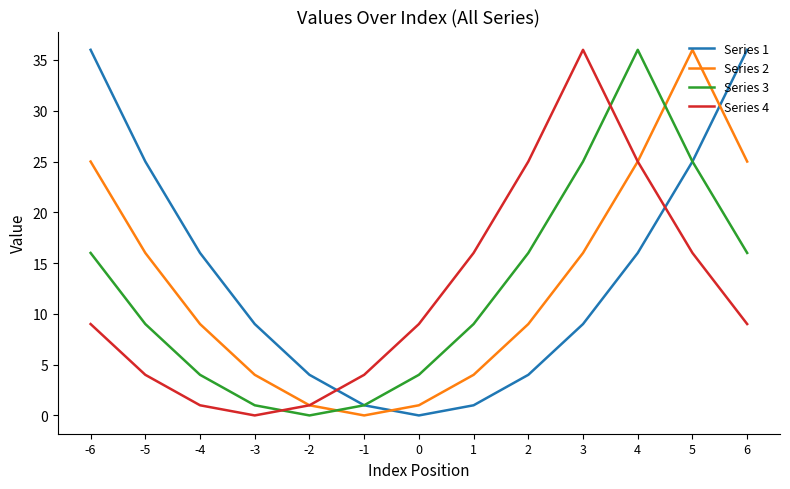

What is the average value of the Series 4 series?

12